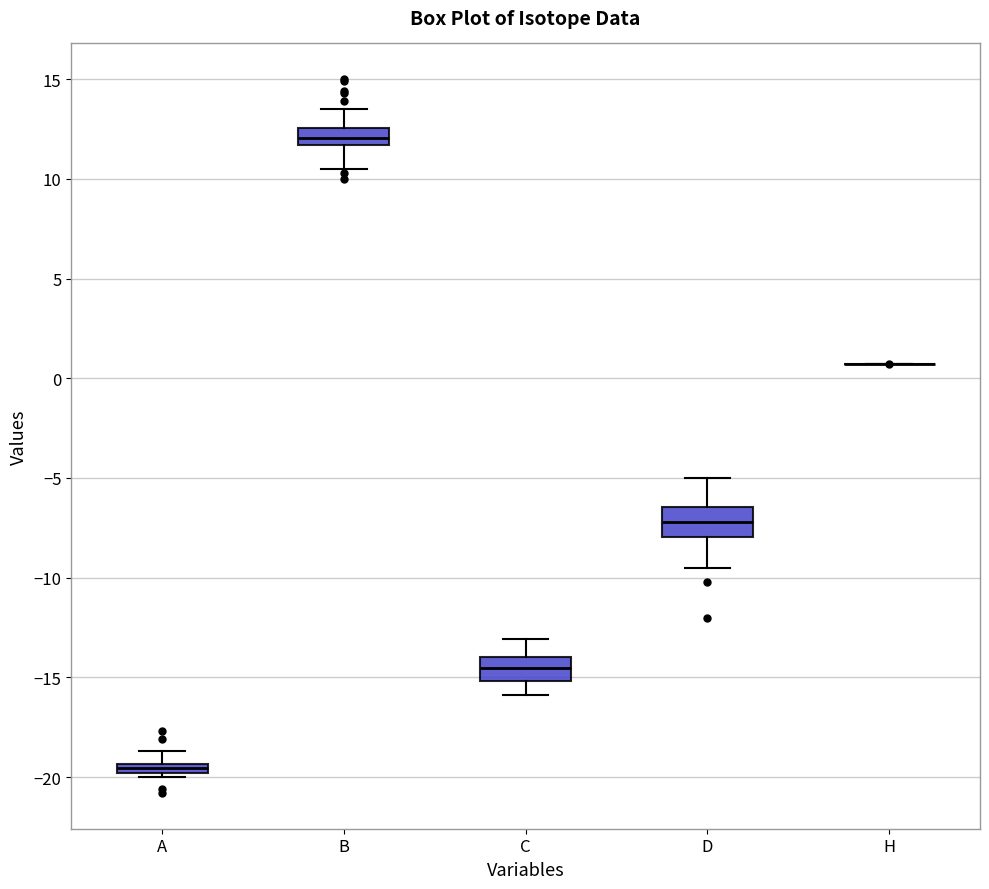

Where is the lower edge of the box for B on the y-axis? The values are not printed on the chart, so give them approximately, as read against the axis.

11.5